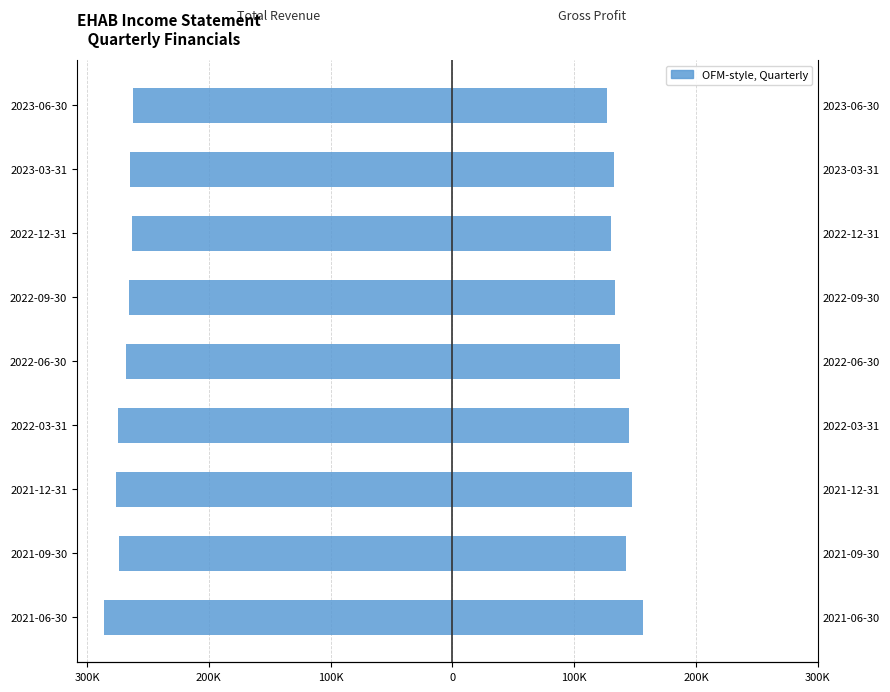

How many bars are there in each group?

2